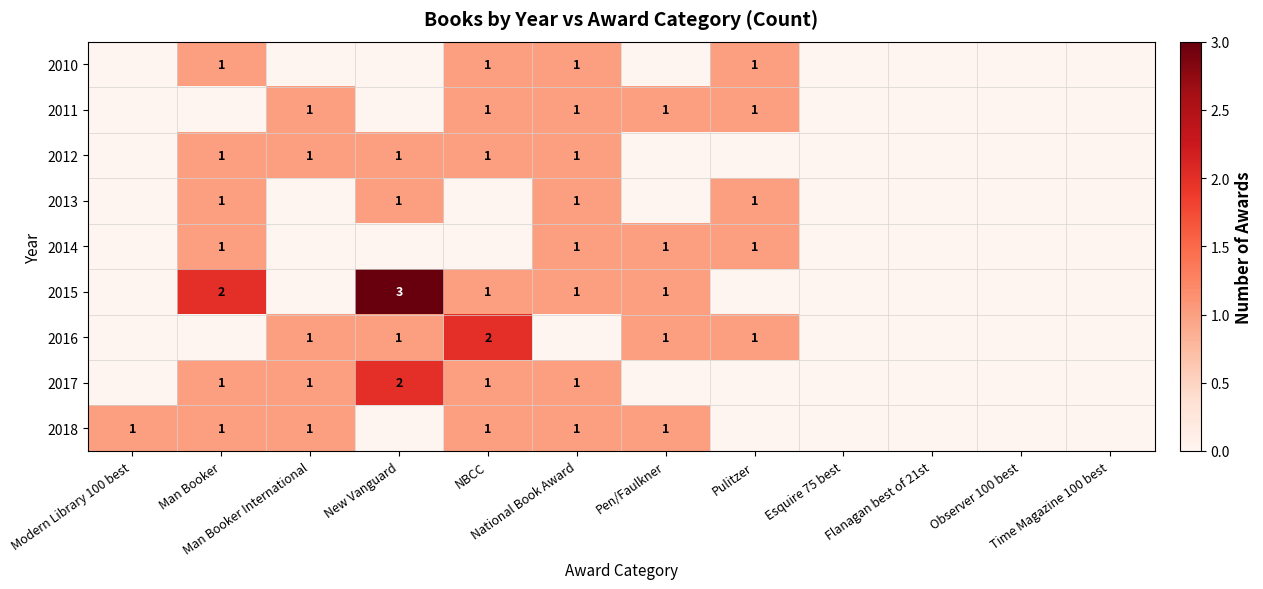

Read the 2012 value at Man Booker.

1